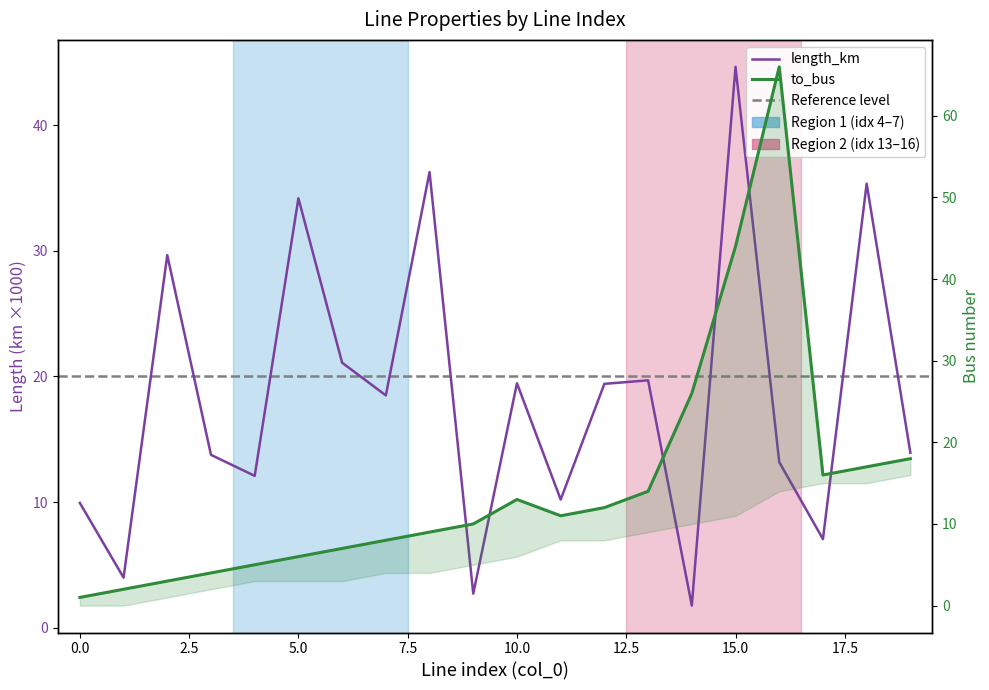

Which series has the widest spread of values?

to_bus